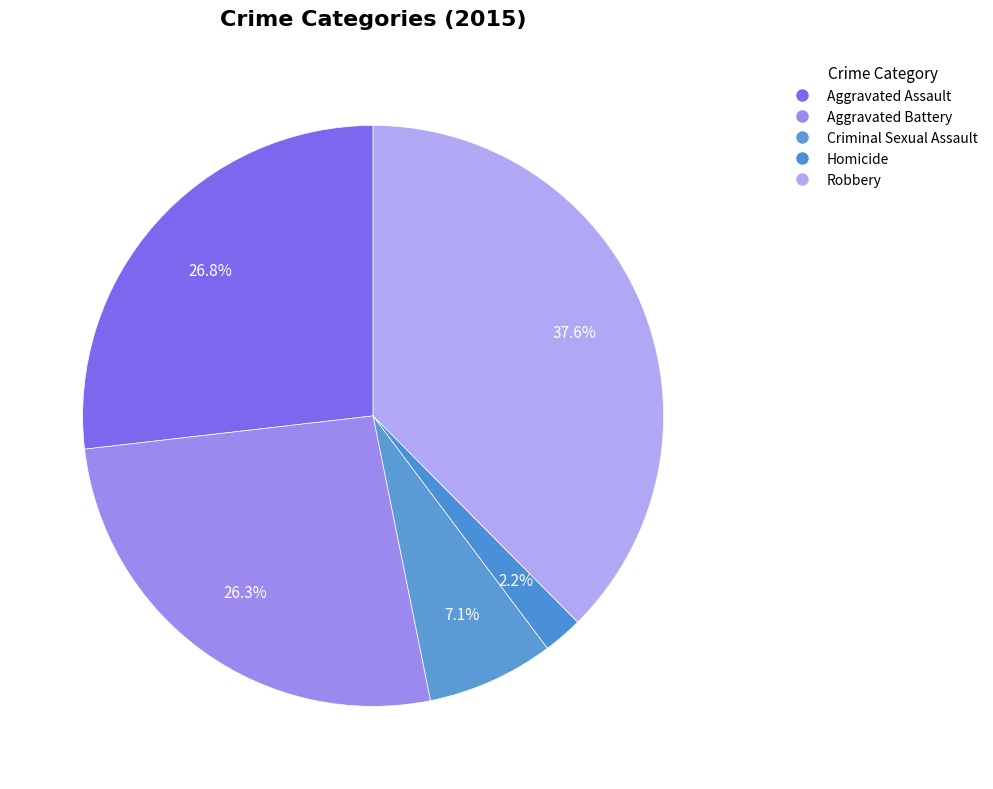

How many segments does this pie chart have?

5